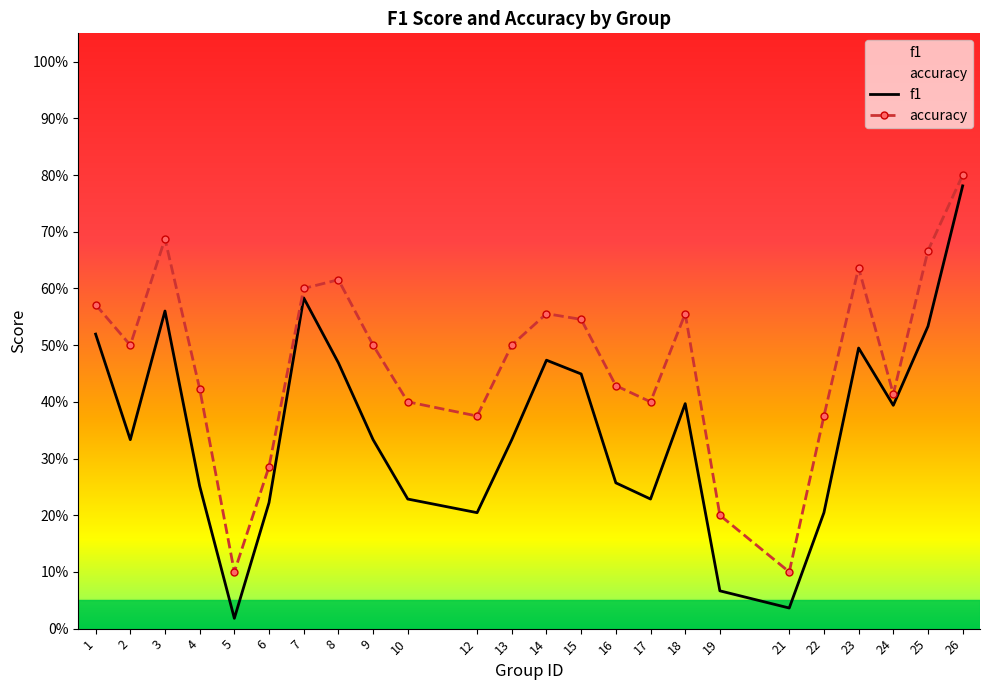

True or false: accuracy has a value of 0.4 at 17.

True